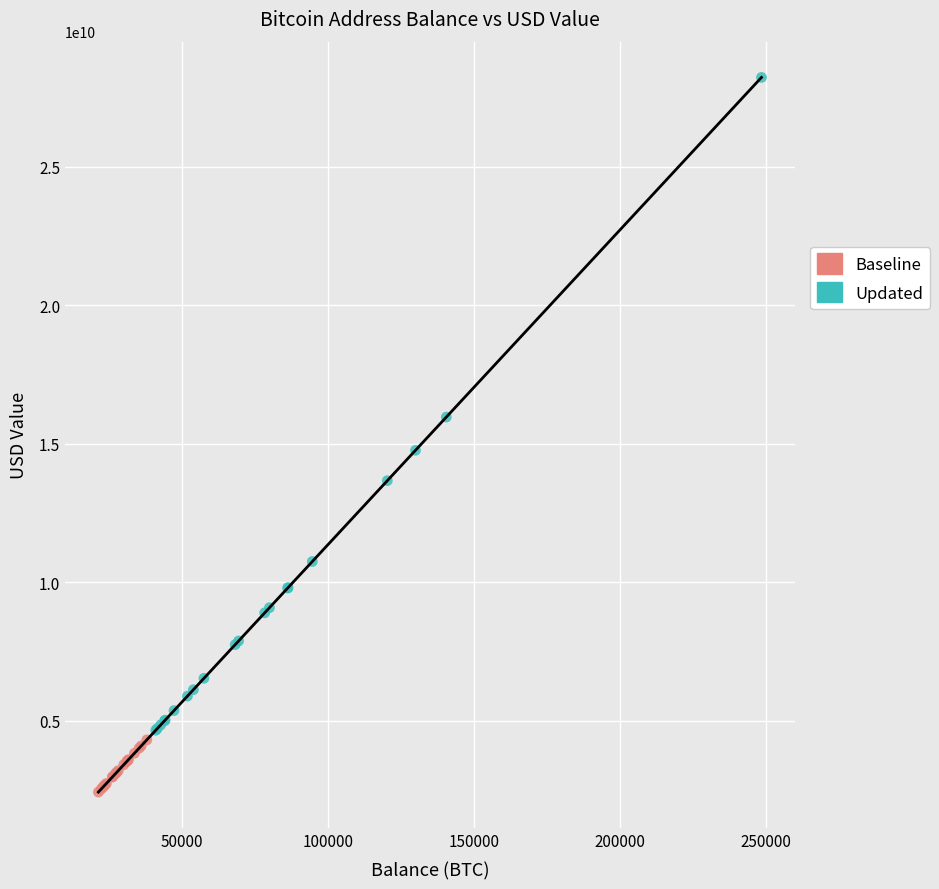

Which series reaches the maximum Y coordinate?

Updated